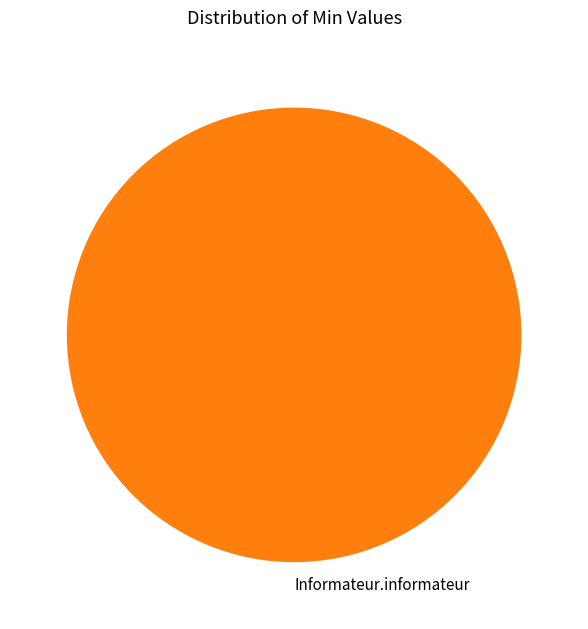

The Informateur.informateur slice represents 87% of the pie. True or false?

False